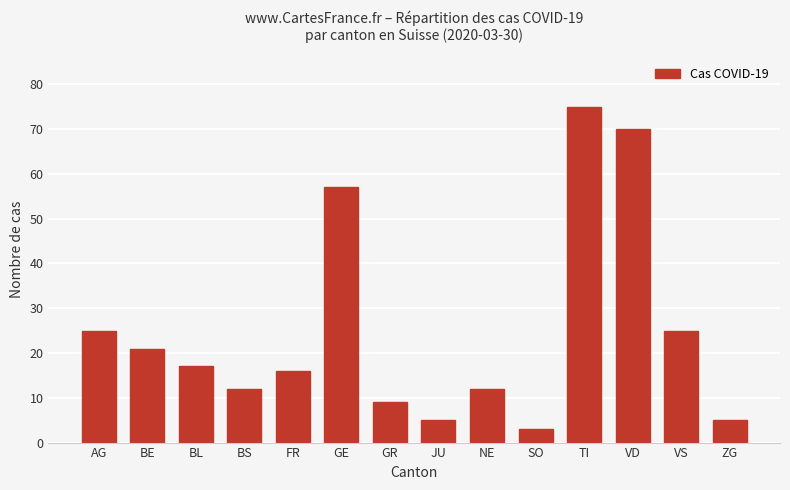

At which category does the chart reach its peak across all series?

TI